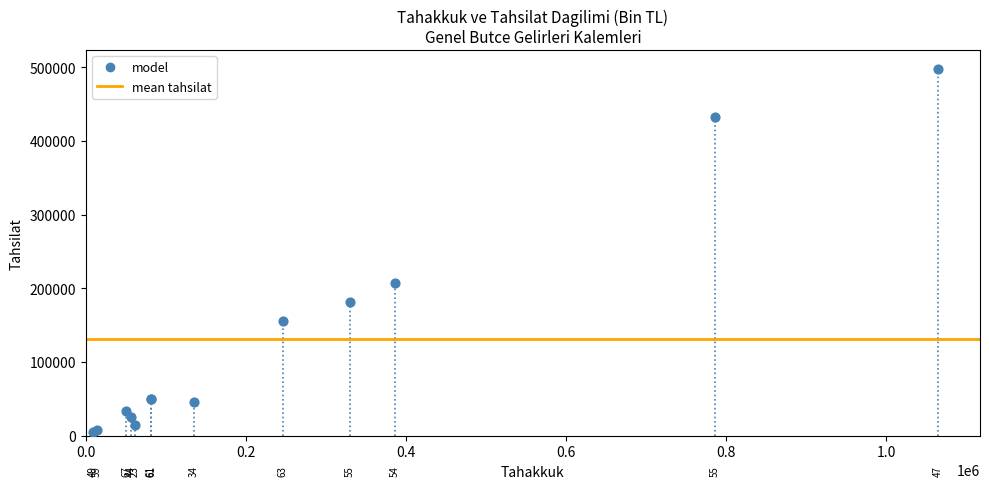

What Y value in the scatter plot is closest to 251317?

206912